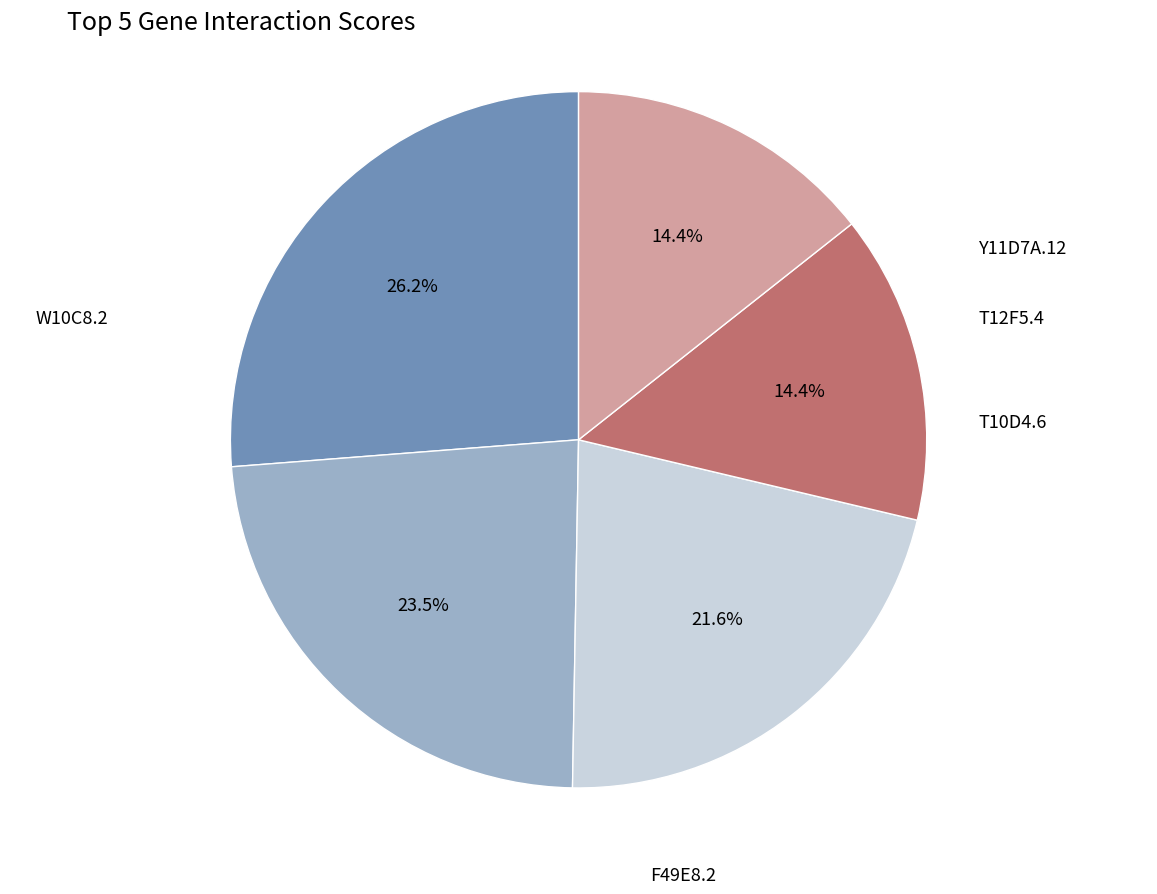

To the nearest percent, what is the average slice percentage?

20%